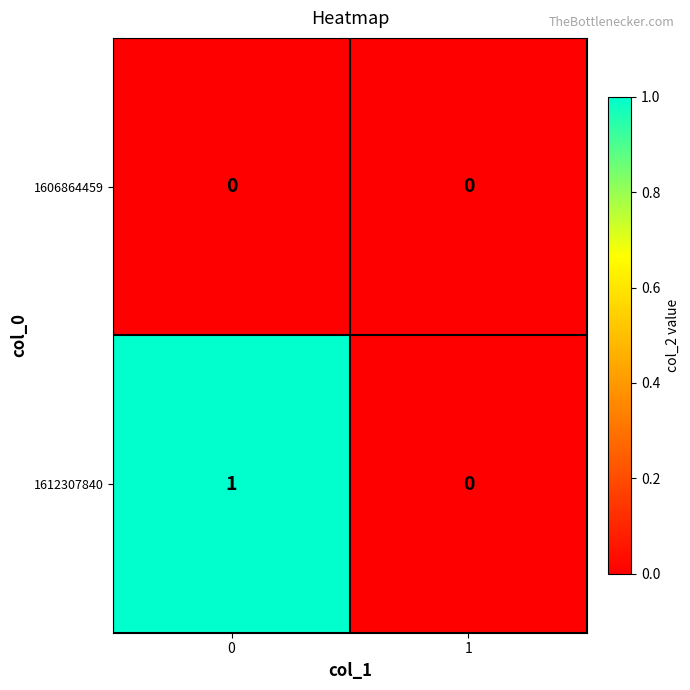

Reading right to left, extract all data points from this chart.

1606864459: 1=0	0=0
1612307840: 1=0	0=1